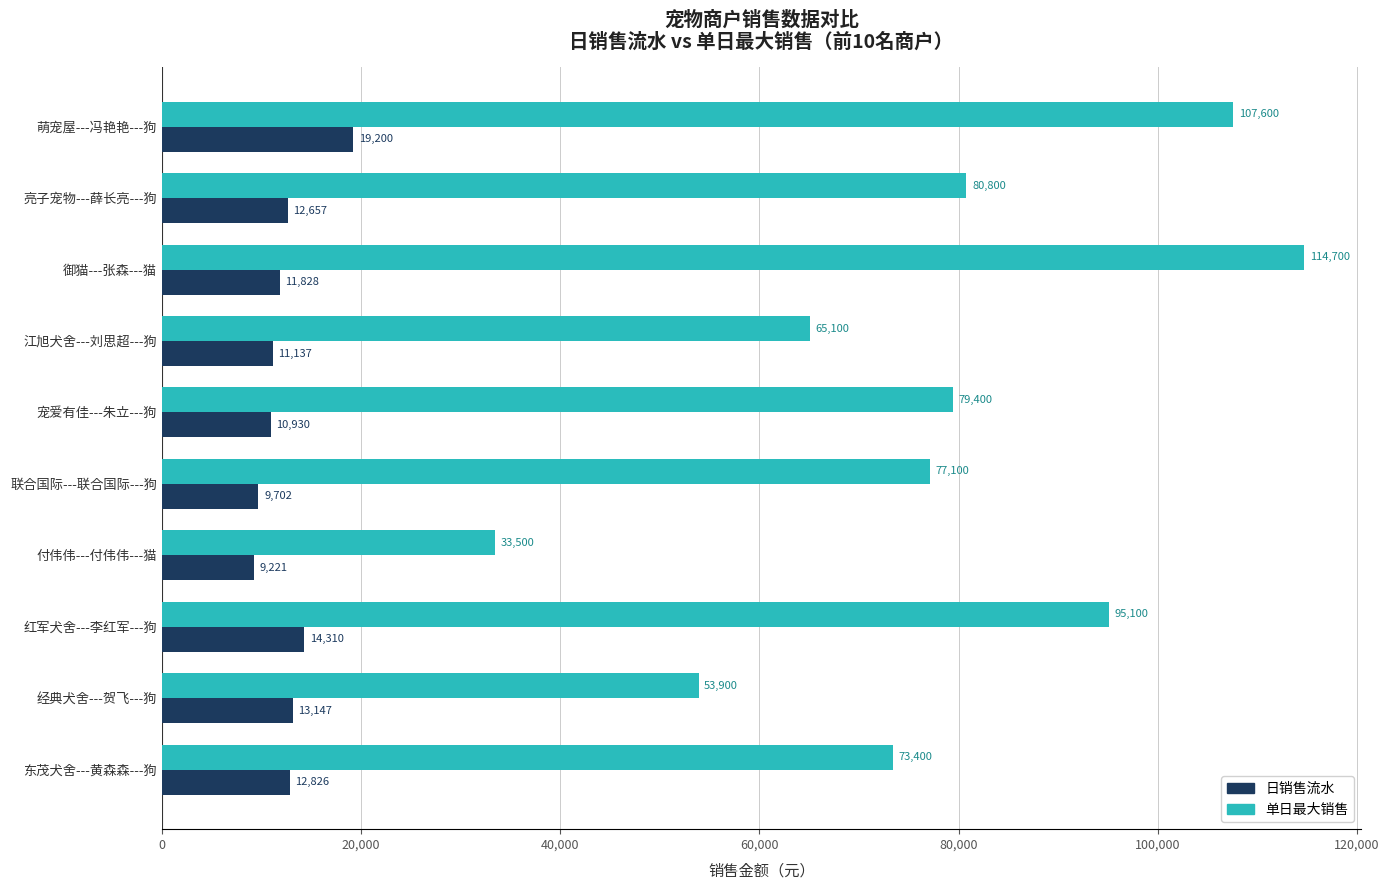

What is the sum of the 单日最大销售 values at 经典犬舍---贺飞---狗 and 御猫---张森---猫?

168600.0